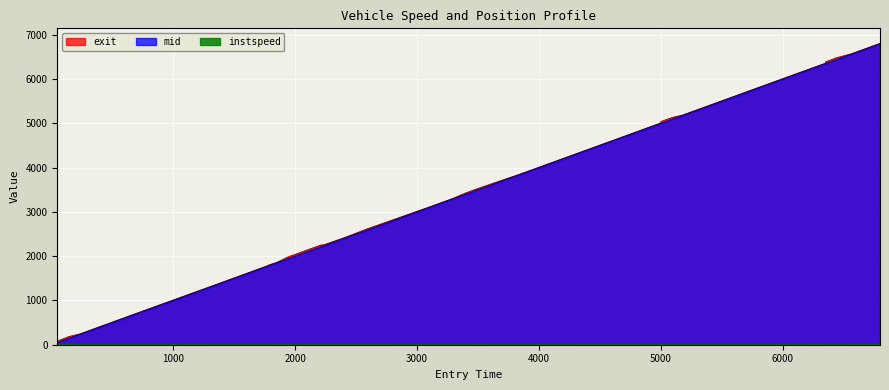

Which series has the largest total across all categories?

exit